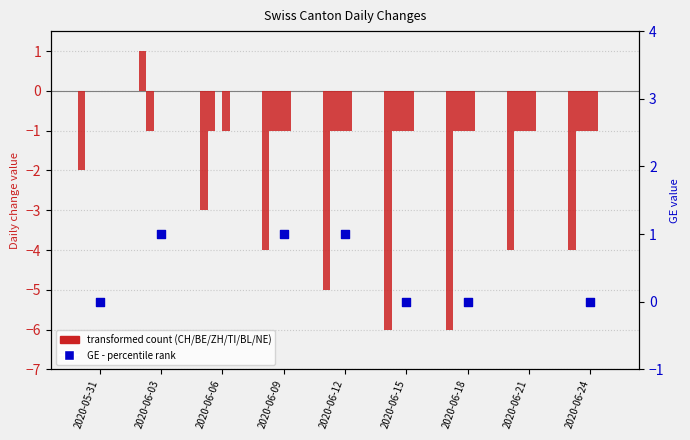

At how many categories does at least one series exceed -5?

9